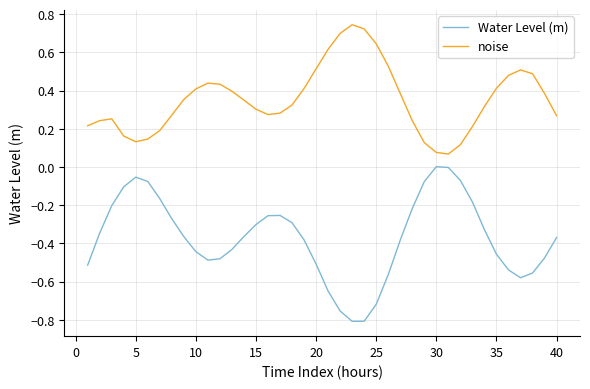

Which series has the widest spread of values?

Water Level (m)